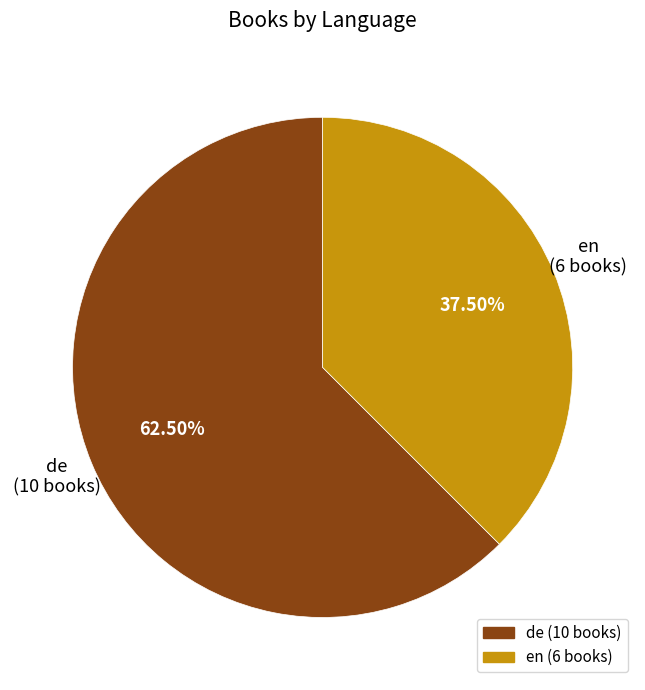

Which has a higher value, de or en?

de